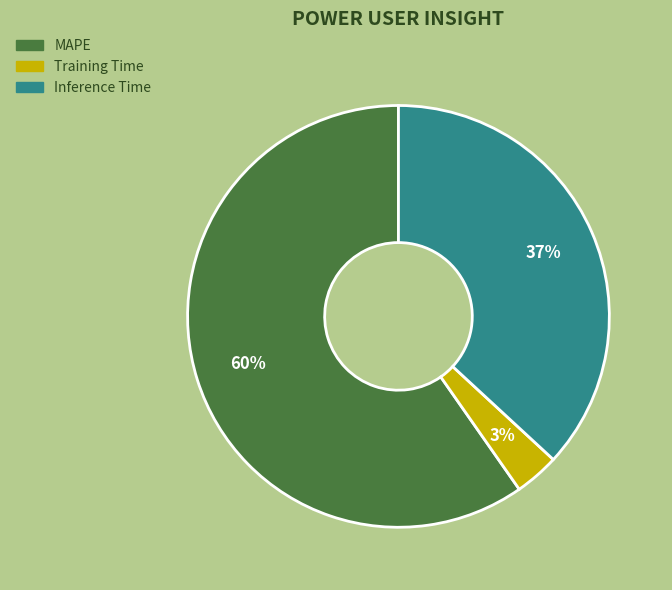

Is it true that Inference Time is 37% of the pie?

True